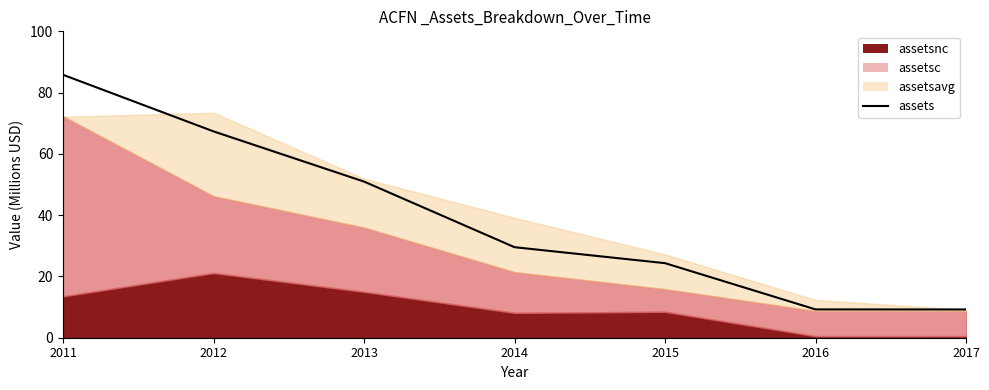

List the labels in order of value, smallest first.

2017, 2016, 2015, 2014, 2013, 2012, 2011